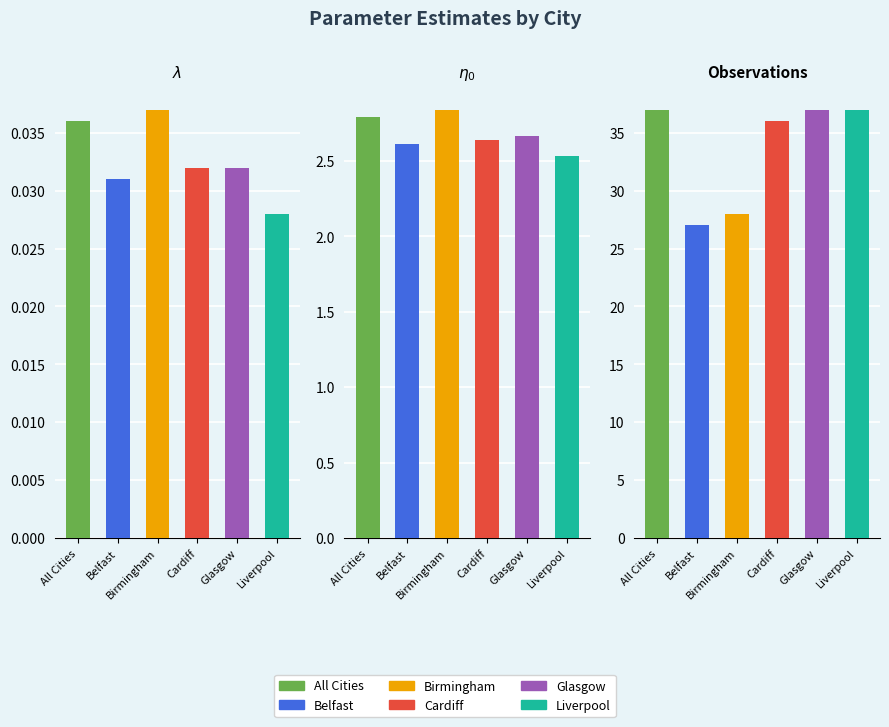

What is the difference between the maximum and minimum values in the All Cities series?

37.0